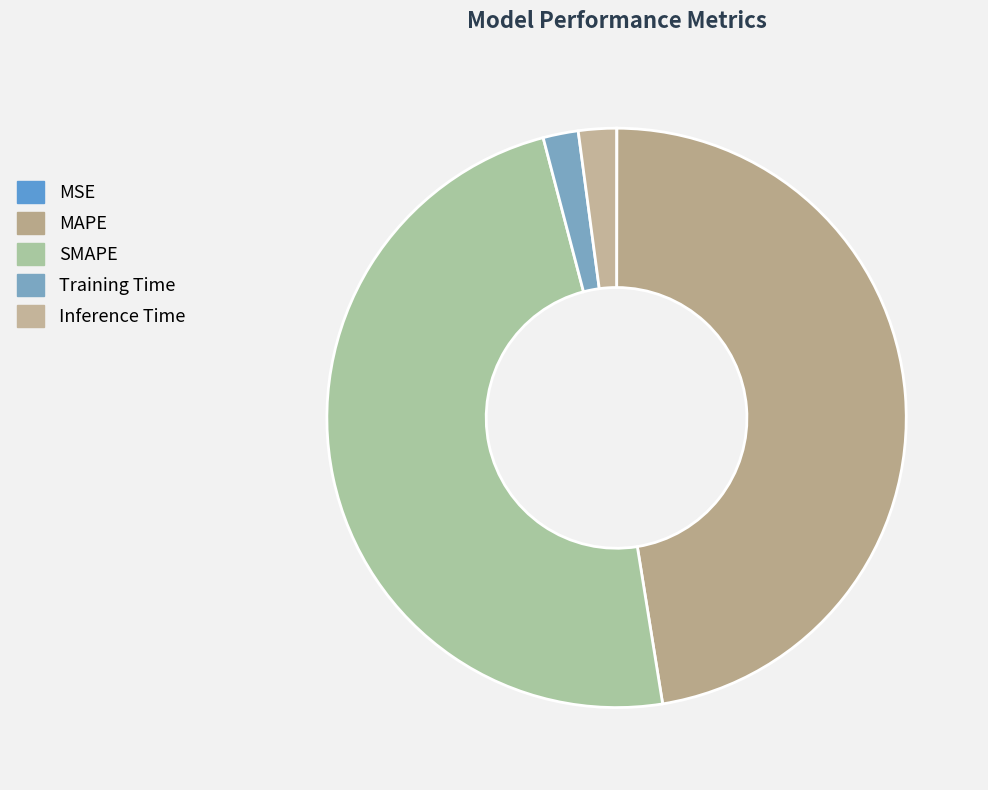

Is there a majority slice in this chart?

No